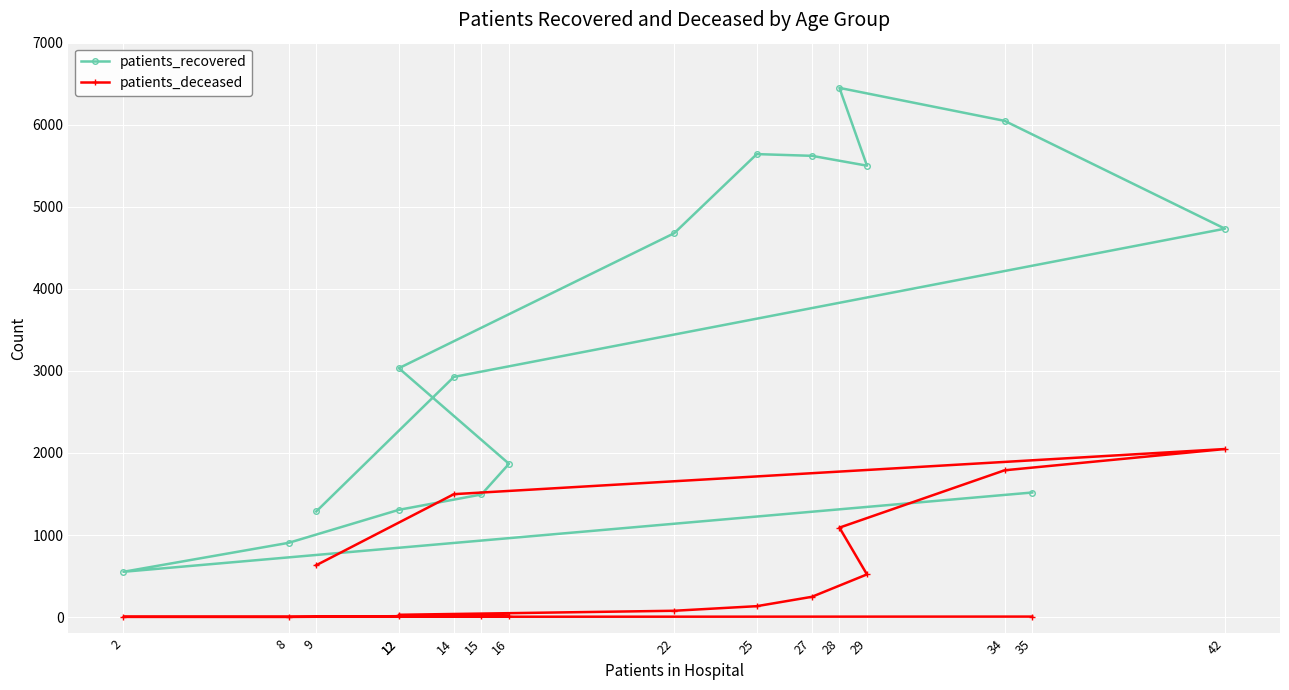

Rank the series by their average value, from lowest to highest.

patients_deceased, patients_recovered